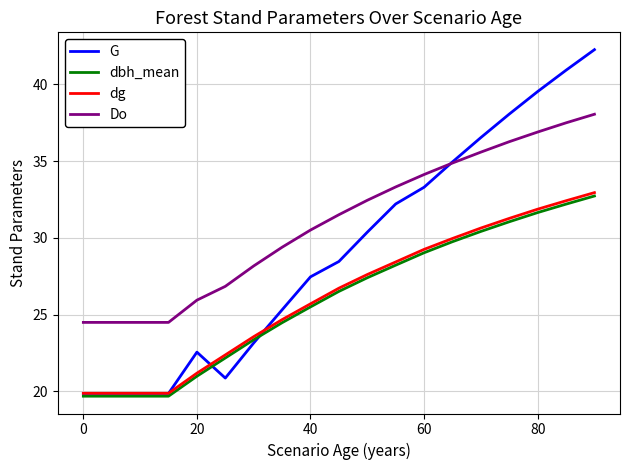

Which series has the largest total across all categories?

Do